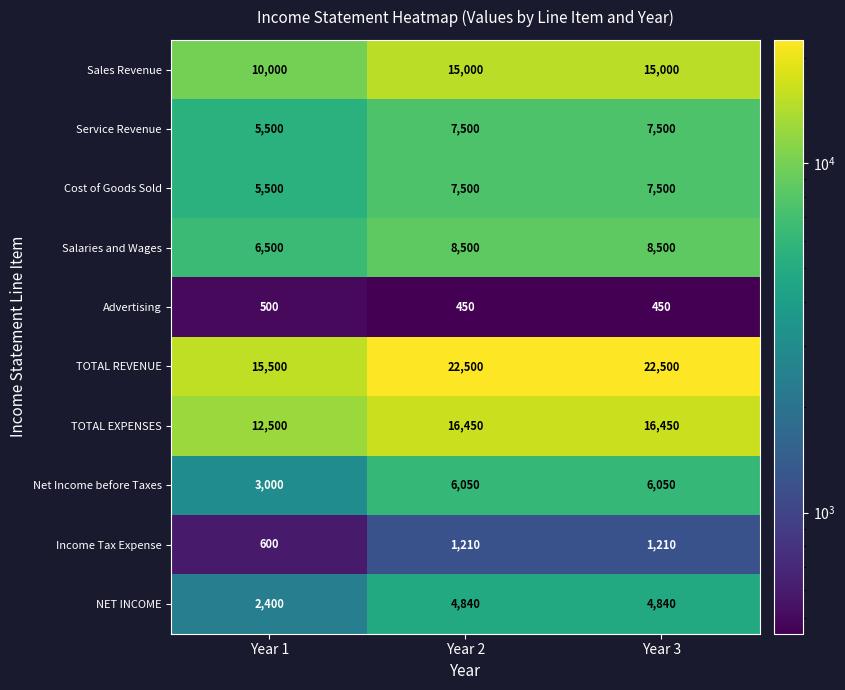

Reading right to left, extract all data points from this chart.

Sales Revenue: 15000	15000	10000
Service Revenue: 7500	7500	5500
Cost of Goods Sold: 7500	7500	5500
Salaries and Wages: 8500	8500	6500
Advertising: 450	450	500
TOTAL REVENUE: 22500	22500	15500
TOTAL EXPENSES: 16450	16450	12500
Net Income before Taxes: 6050	6050	3000
Income Tax Expense: 1210	1210	600
NET INCOME: 4840	4840	2400